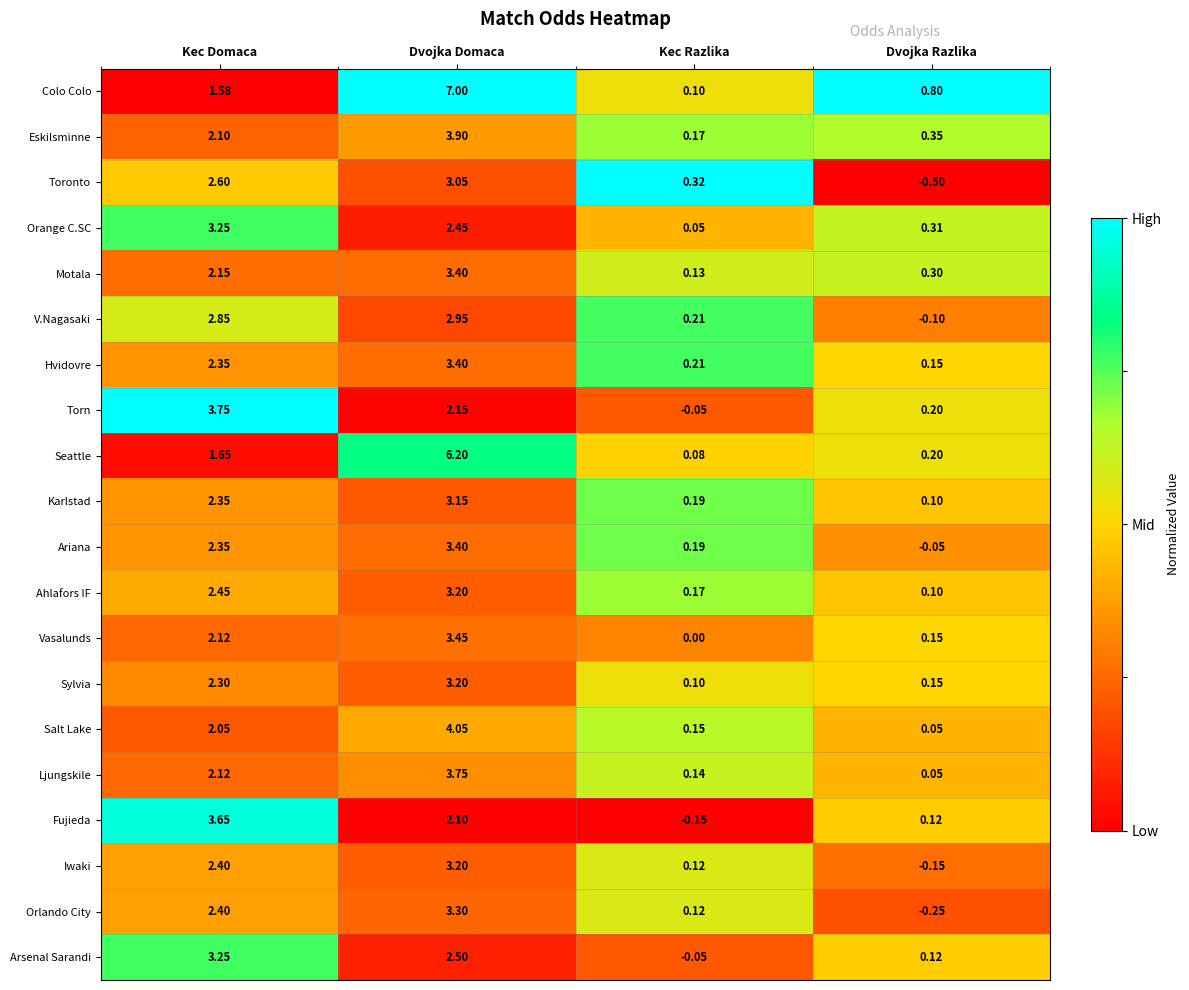

Is the value of Iwaki at Dvojka Domaca greater than the value of Sylvia at Dvojka Razlika?

Yes